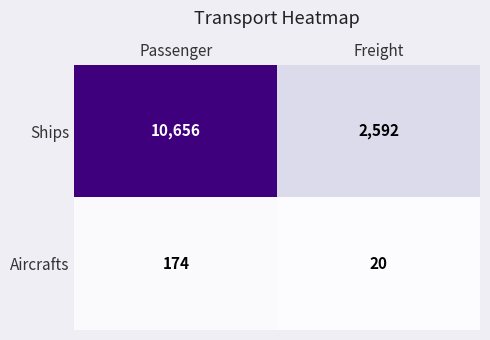

Reading left to right, list all the values displayed in this chart.

Ships: 10656	2592
Aircrafts: 174	20